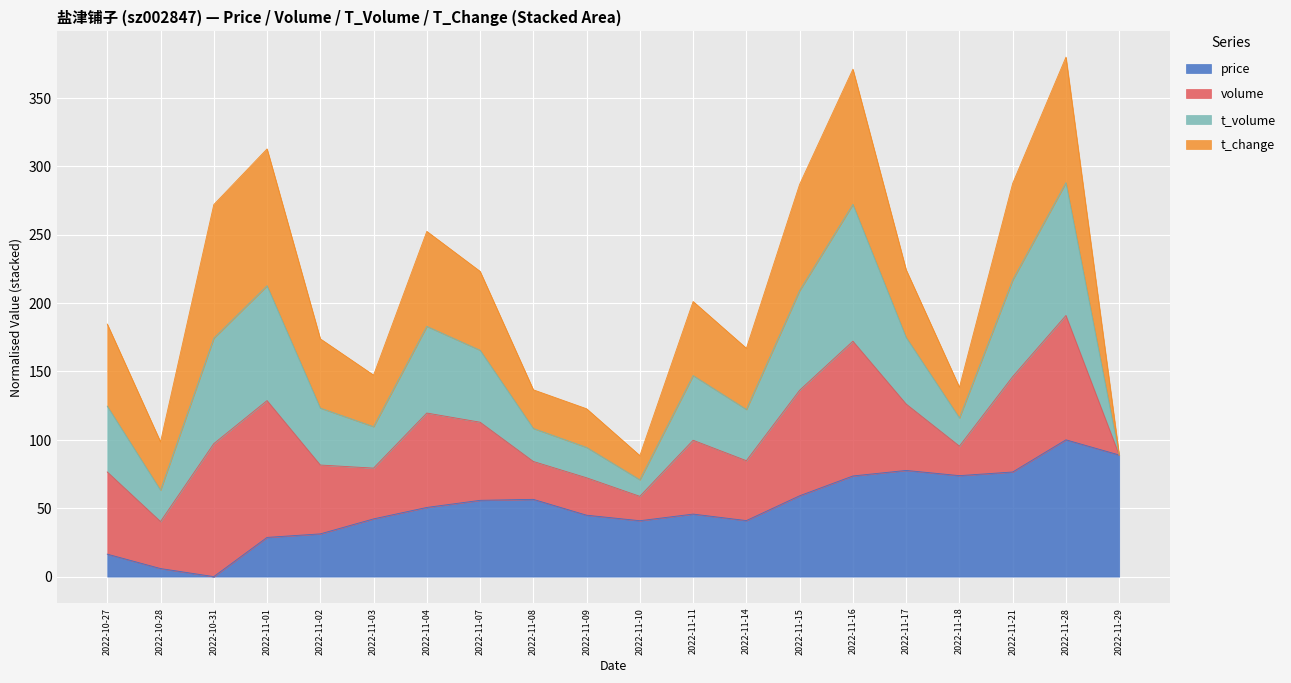

What is the total value across all series at 2022-11-11?

201.1